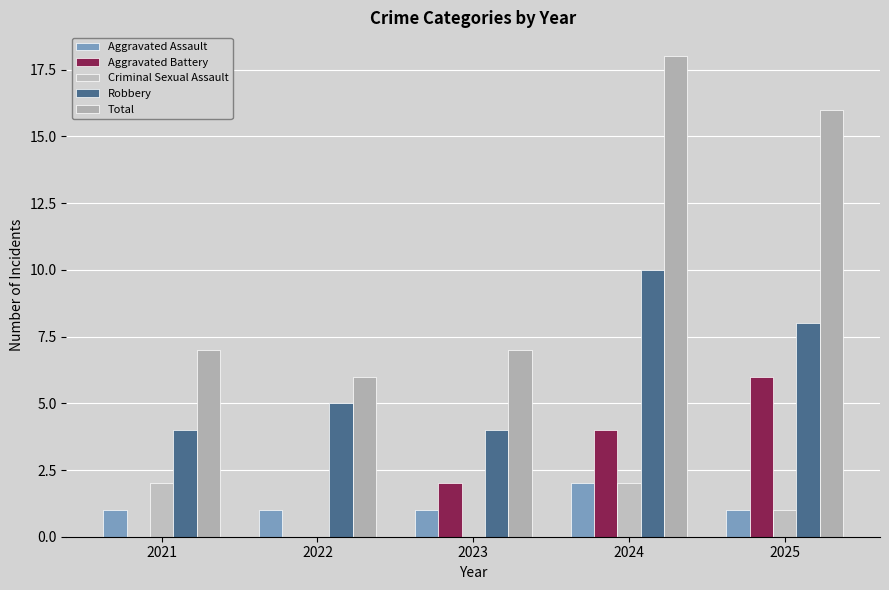

How many categories are shown in the chart?

5